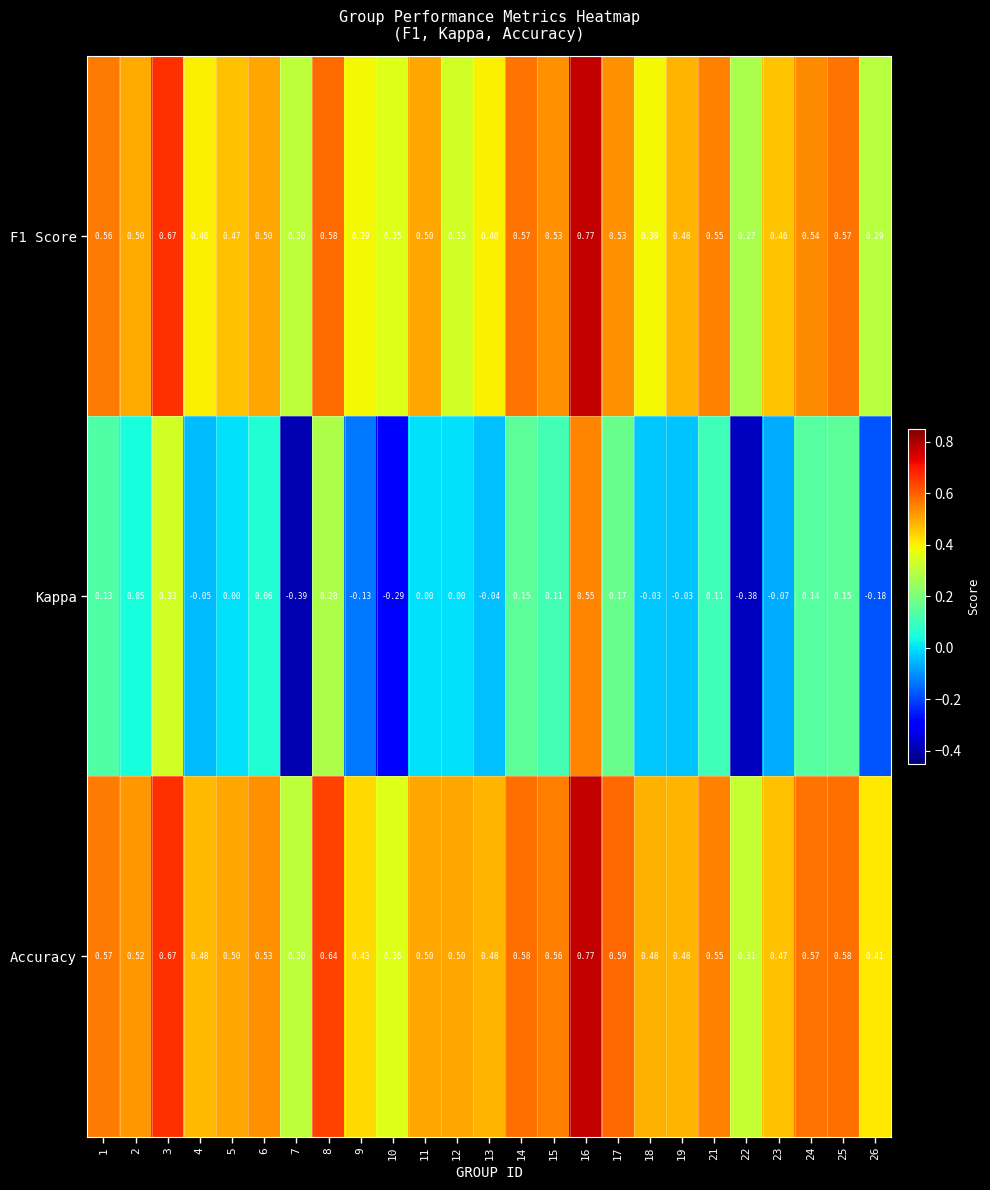

Is the value of Accuracy at 7 greater than the value of F1 Score at 14?

No